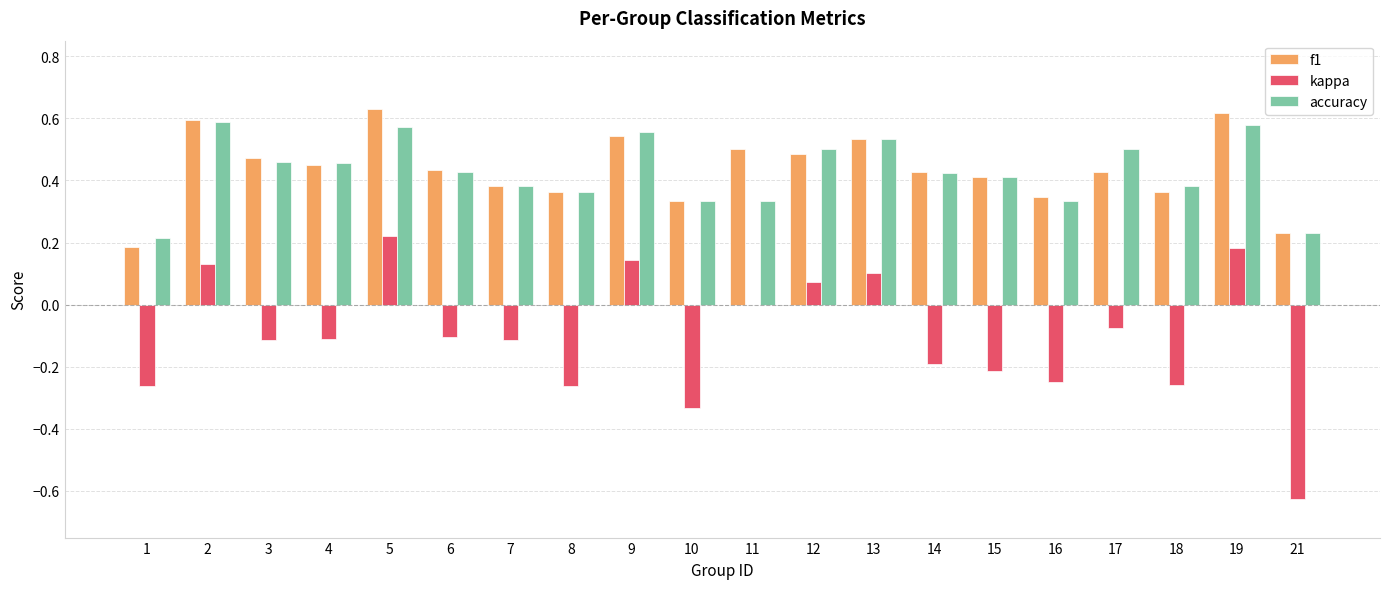

Is the value of f1 at 12 greater than the value of accuracy at 5?

No